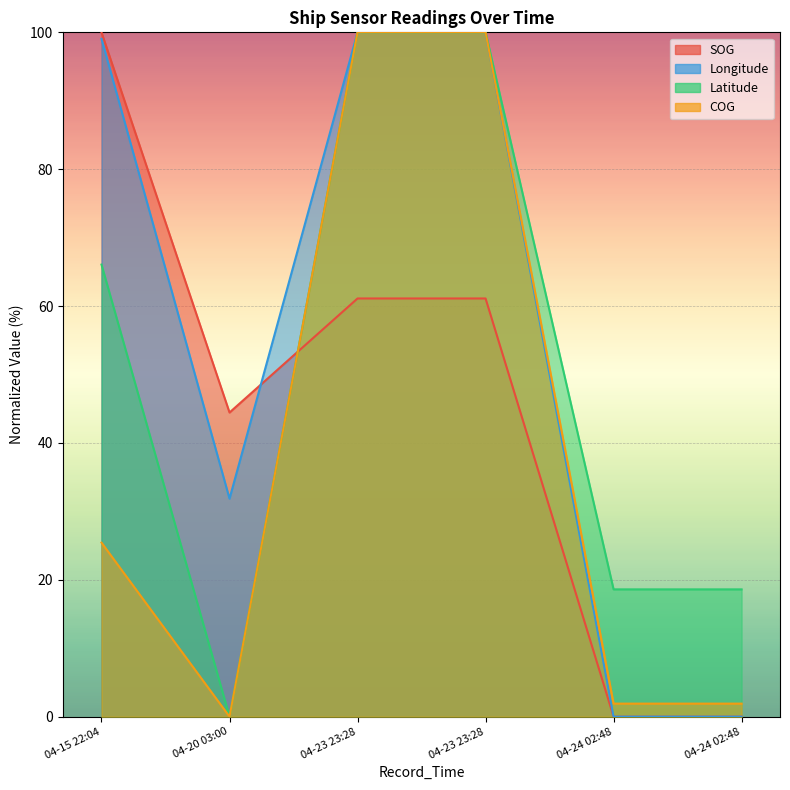

At which category is the sum across all series the highest?

2024-04-23 23:28:06